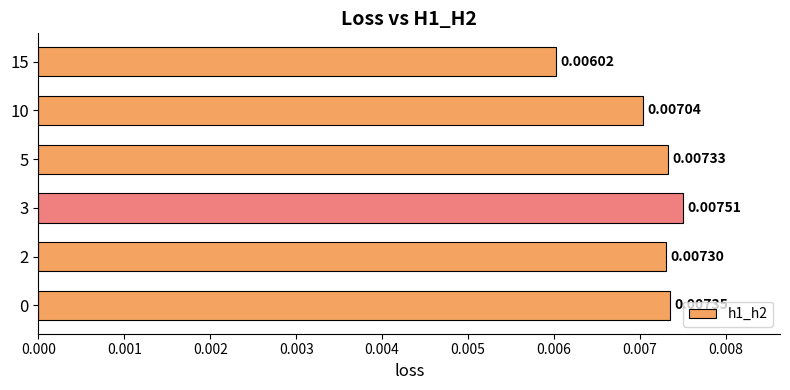

How many values are between 0 and 1?

6